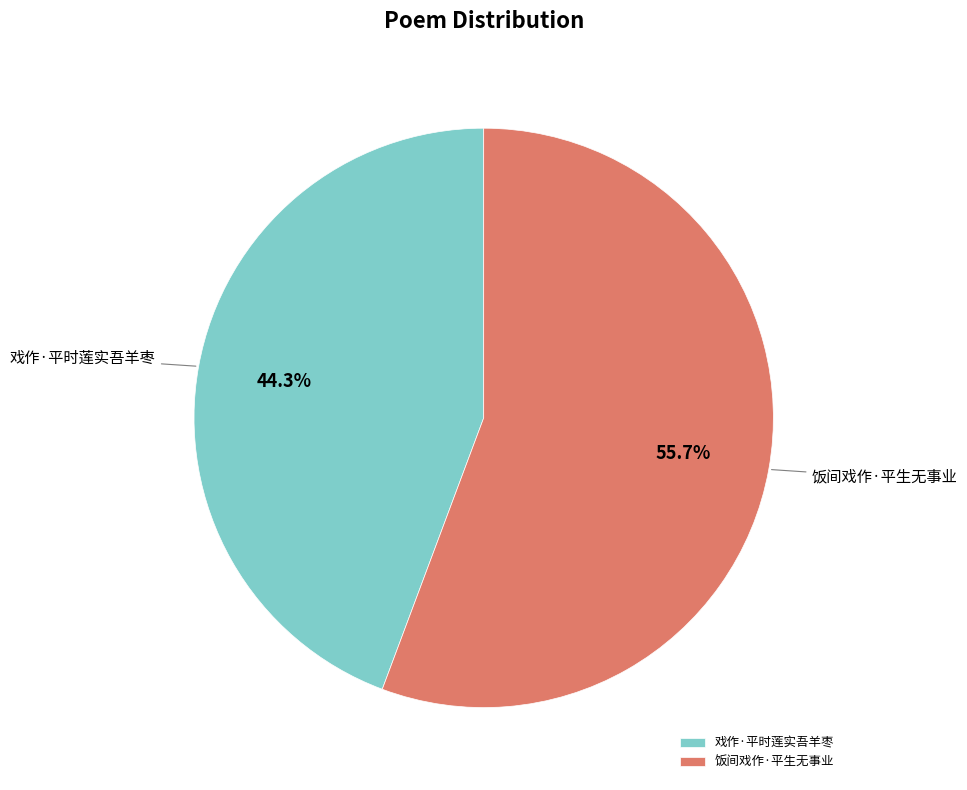

How much of the chart is everything except 戏作·平时莲实吾羊枣?

55.7%